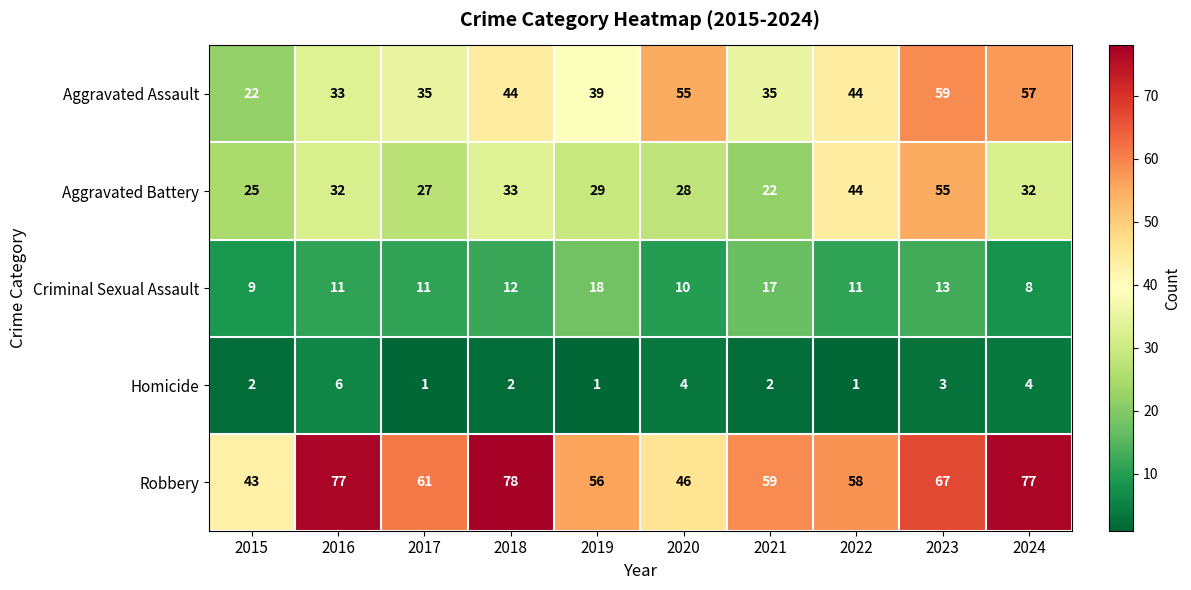

How many data points in Criminal Sexual Assault are less than 11?

3